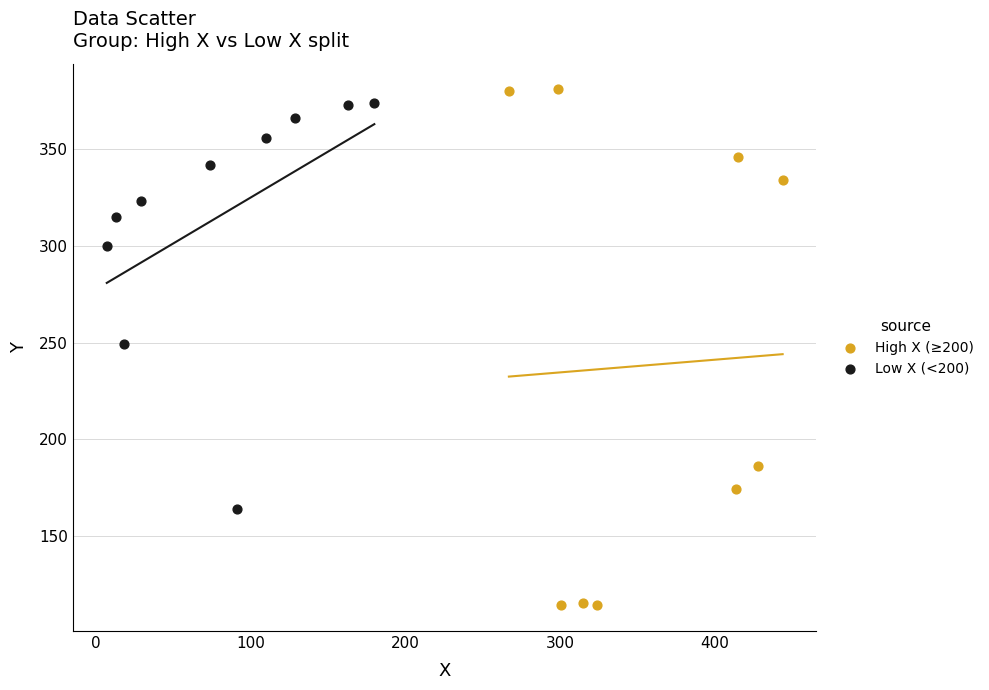

Which series contains the highest Y value?

High X (≥200)